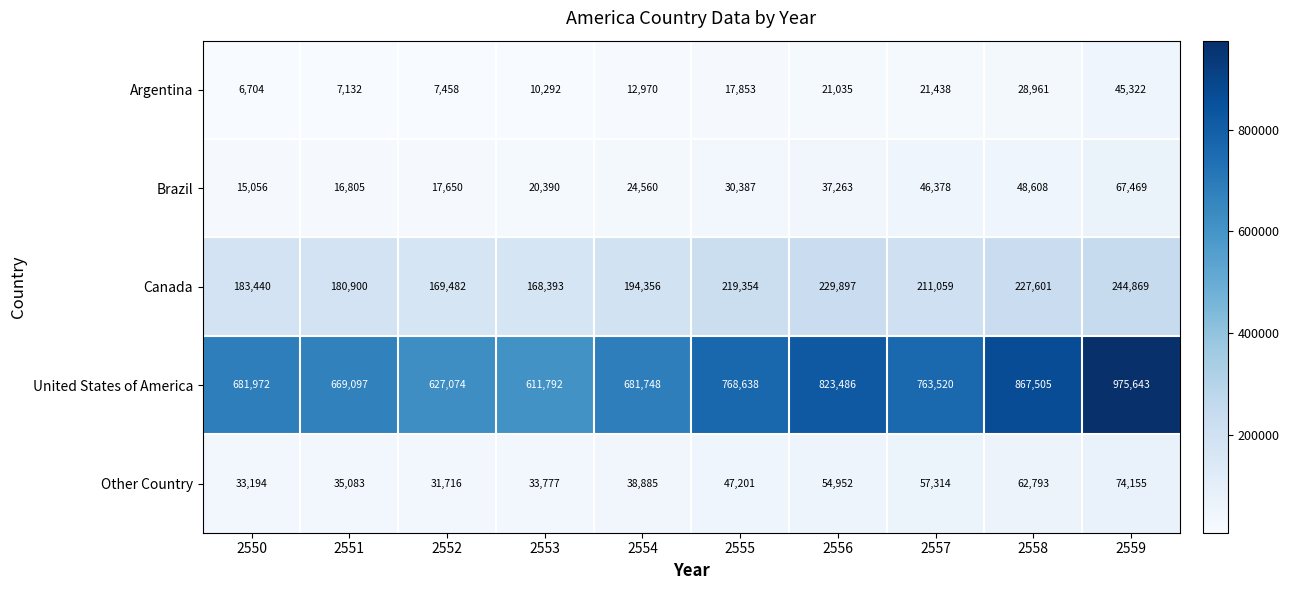

What is the spread (max minus min) of values at 2555?

750785